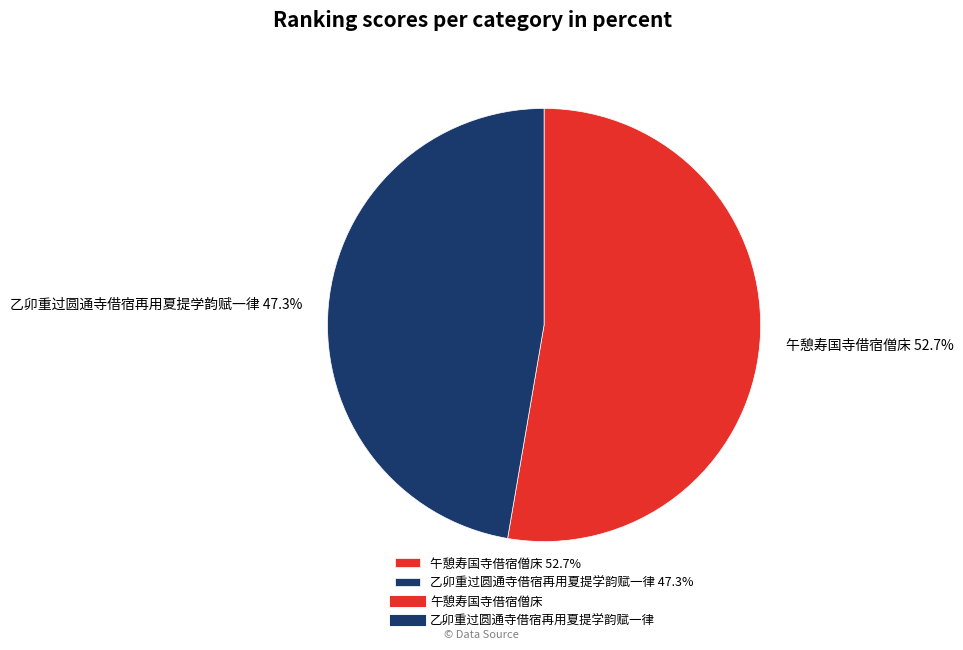

To the nearest percent, what is the difference between the 午憩寿国寺借宿僧床 and 乙卯重过圆通寺借宿再用夏提学韵赋一律 slice percentages?

5%